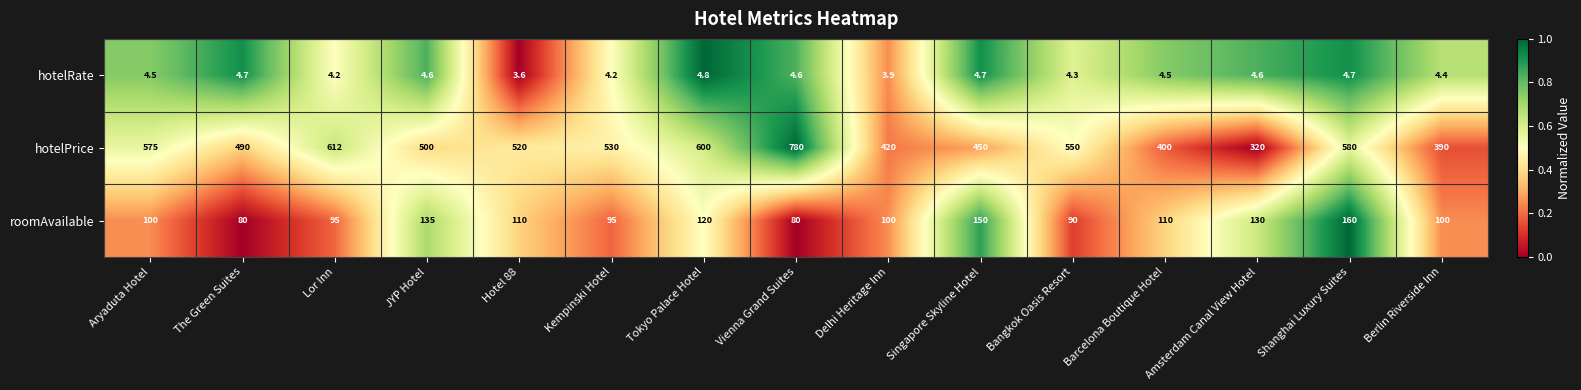

List the series in order of their peak value, lowest first.

hotelRate, roomAvailable, hotelPrice